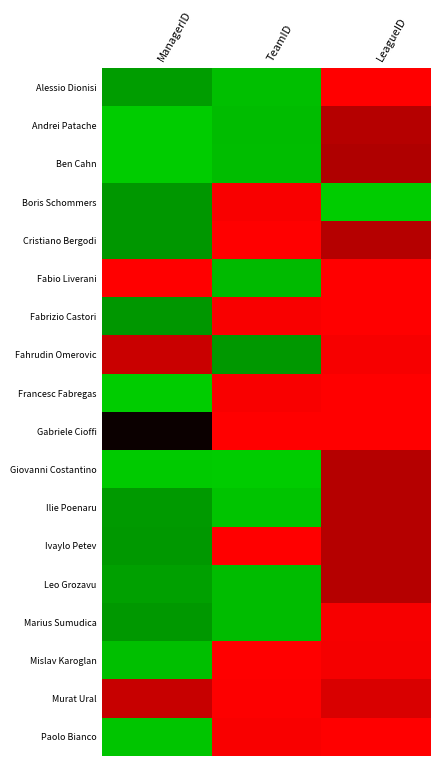

Reading left to right, list all the values displayed in this chart.

Alessio Dionisi: ManagerID=0.8	TeamID=0.9	LeagueID=-1.0
Andrei Patache: ManagerID=1.0	TeamID=0.9	LeagueID=-0.7
Ben Cahn: ManagerID=1.0	TeamID=0.9	LeagueID=-0.7
Boris Schommers: ManagerID=0.7	TeamID=-1.0	LeagueID=1.0
Cristiano Bergodi: ManagerID=0.7	TeamID=-1.0	LeagueID=-0.7
Fabio Liverani: ManagerID=-1.0	TeamID=0.9	LeagueID=-1.0
Fabrizio Castori: ManagerID=0.7	TeamID=-1.0	LeagueID=-1.0
Fahrudin Omerovic: ManagerID=-0.8	TeamID=0.7	LeagueID=-1.0
Francesc Fabregas: ManagerID=1.0	TeamID=-1.0	LeagueID=-1.0
Gabriele Cioffi: ManagerID=-0.0	TeamID=-1.0	LeagueID=-1.0
Giovanni Costantino: ManagerID=1.0	TeamID=1.0	LeagueID=-0.7
Ilie Poenaru: ManagerID=0.8	TeamID=1.0	LeagueID=-0.7
Ivaylo Petev: ManagerID=0.7	TeamID=-1.0	LeagueID=-0.7
Leo Grozavu: ManagerID=0.8	TeamID=0.9	LeagueID=-0.7
Marius Sumudica: ManagerID=0.7	TeamID=0.9	LeagueID=-1.0
Mislav Karoglan: ManagerID=0.9	TeamID=-1.0	LeagueID=-1.0
Murat Ural: ManagerID=-0.8	TeamID=-1.0	LeagueID=-0.8
Paolo Bianco: ManagerID=1.0	TeamID=-1.0	LeagueID=-1.0